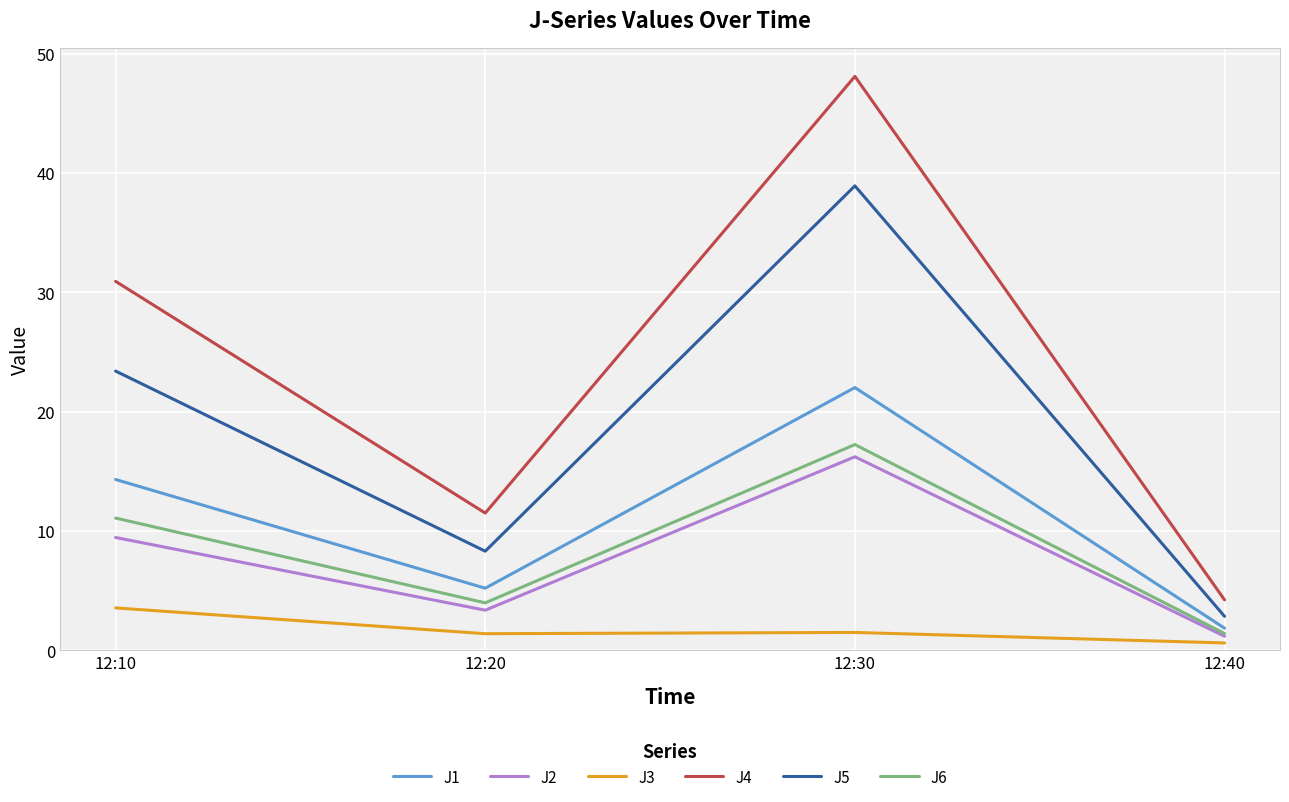

List the labels in order of J1 value, smallest first.

12:40, 12:20, 12:10, 12:30